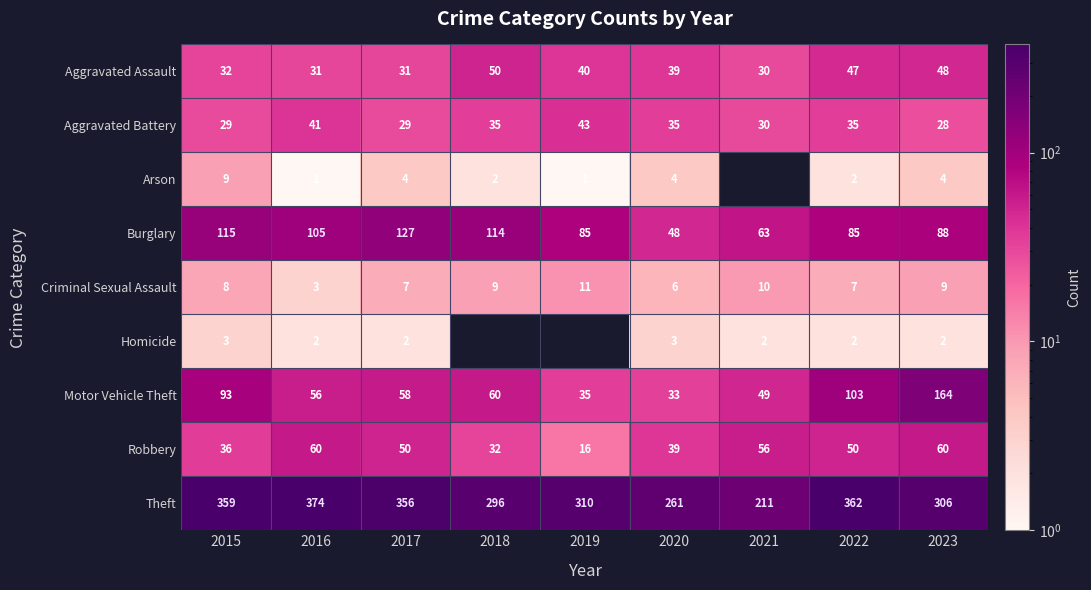

How many values in the Aggravated Battery series are below 35?

4